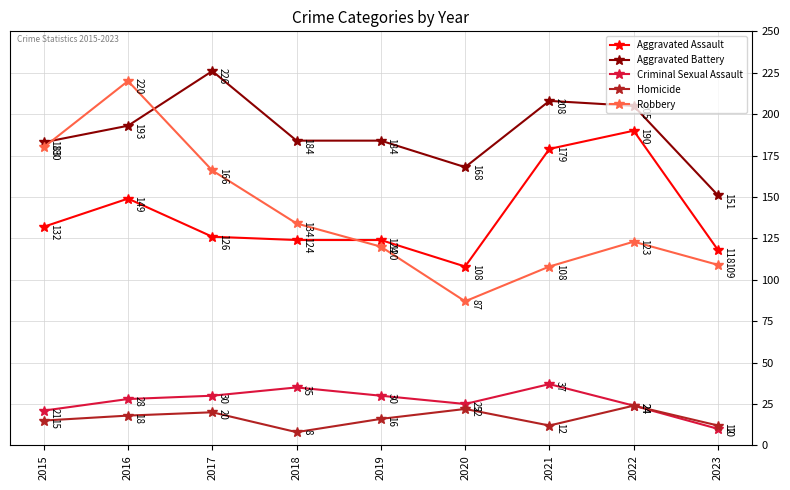

Reading right to left, extract all data points from this chart.

Aggravated Assault: 118	190	179	108	124	124	126	149	132
Aggravated Battery: 151	205	208	168	184	184	226	193	183
Criminal Sexual Assault: 10	24	37	25	30	35	30	28	21
Homicide: 12	24	12	22	16	8	20	18	15
Robbery: 109	123	108	87	120	134	166	220	180